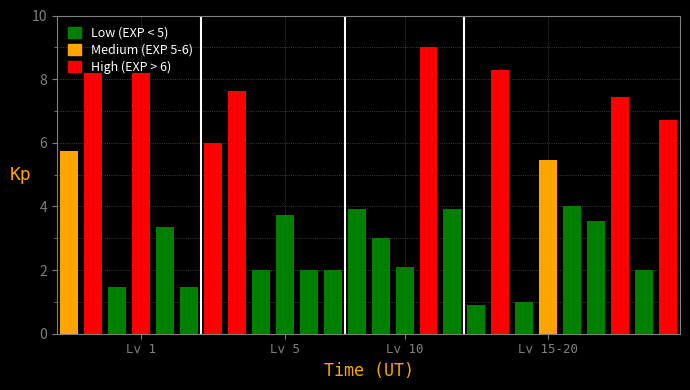

What is the value of the 5th bar from the left?

3.4